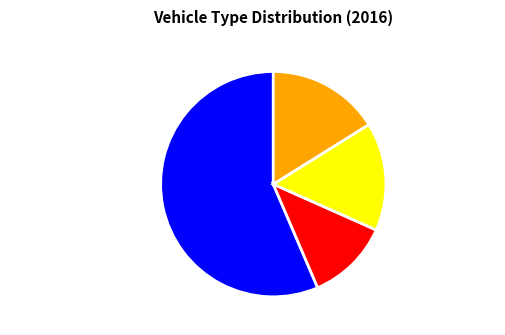

Is it true that diesel vehicle is 16% of the pie?

True